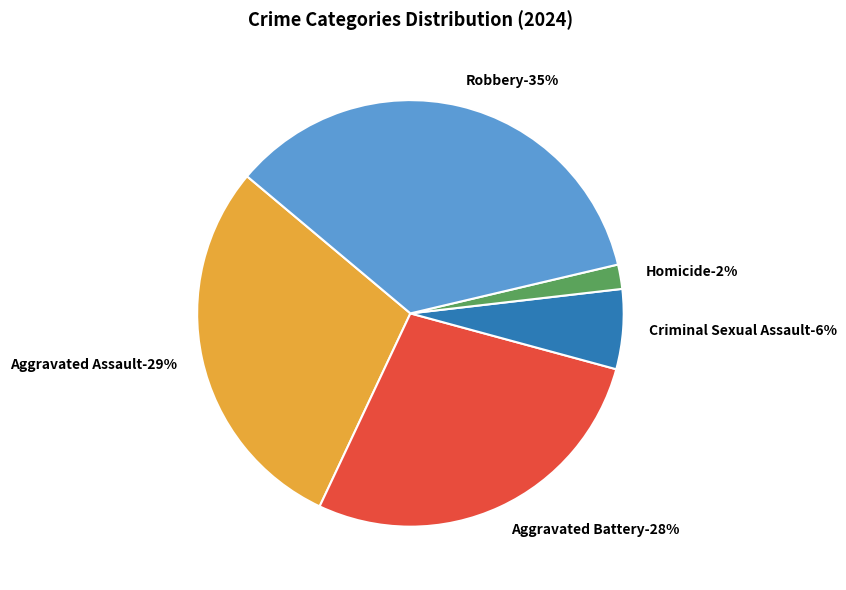

Is there a majority slice in this chart?

No